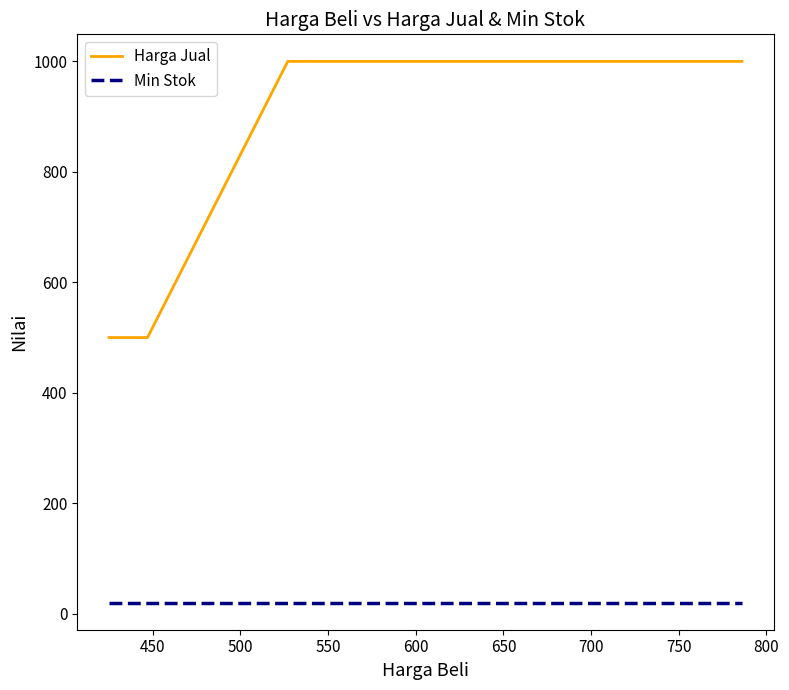

True or false: Min Stok and Harga Jual cross at least once.

False